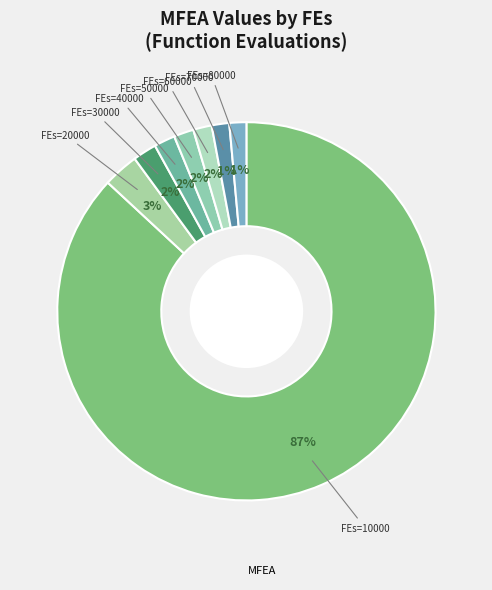

How many slices are in this pie chart?

8